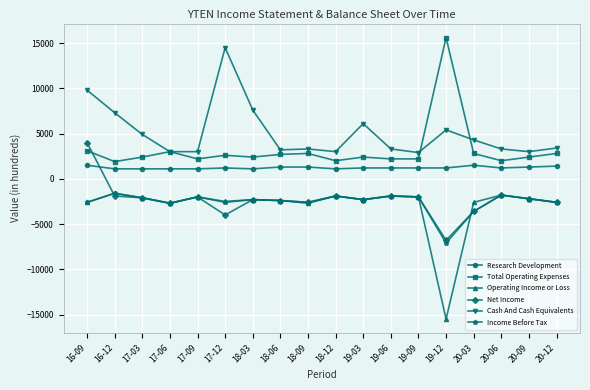

How many data points in Total Operating Expenses are less than 2400?

6